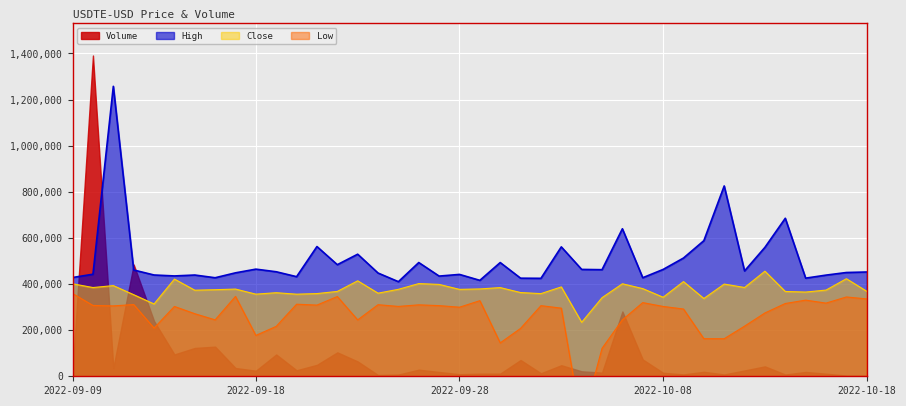

What is the lowest value of the High series?

410316.4